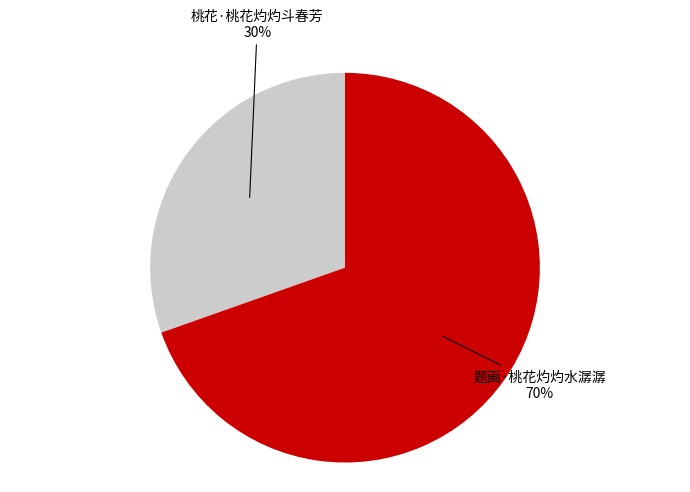

To the nearest percent, what is the average slice percentage?

50%